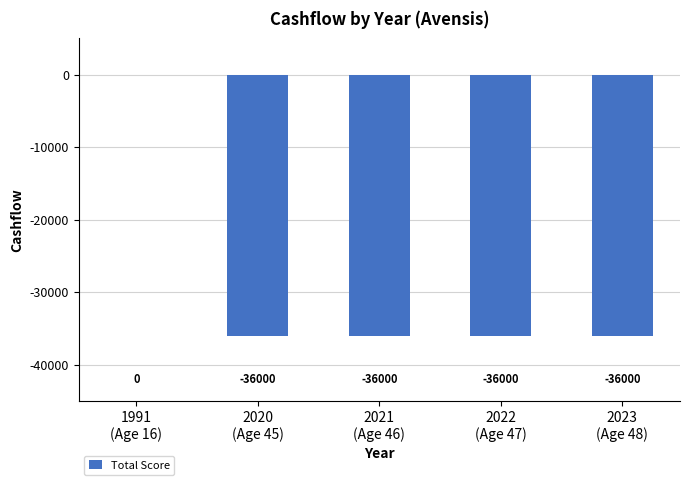

The chart shows a value of -36000 at 2023
(Age 48). True or false?

True